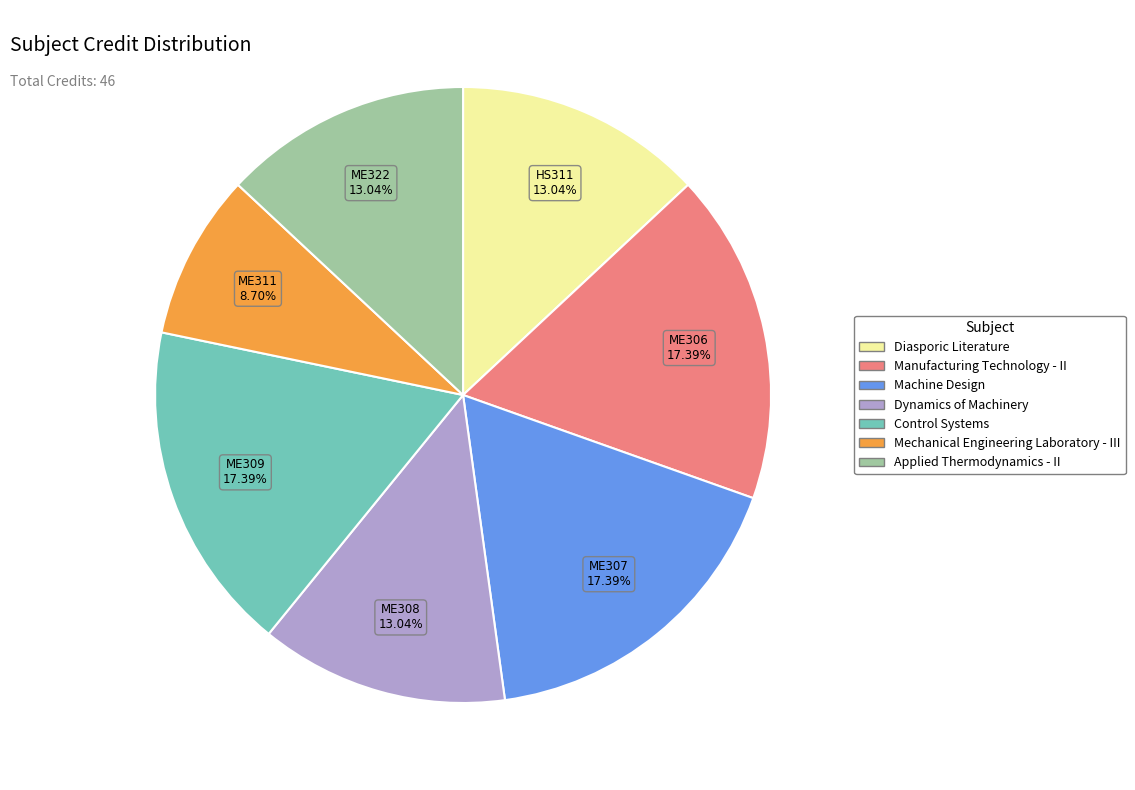

The Dynamics of Machinery slice represents 24% of the pie. True or false?

False